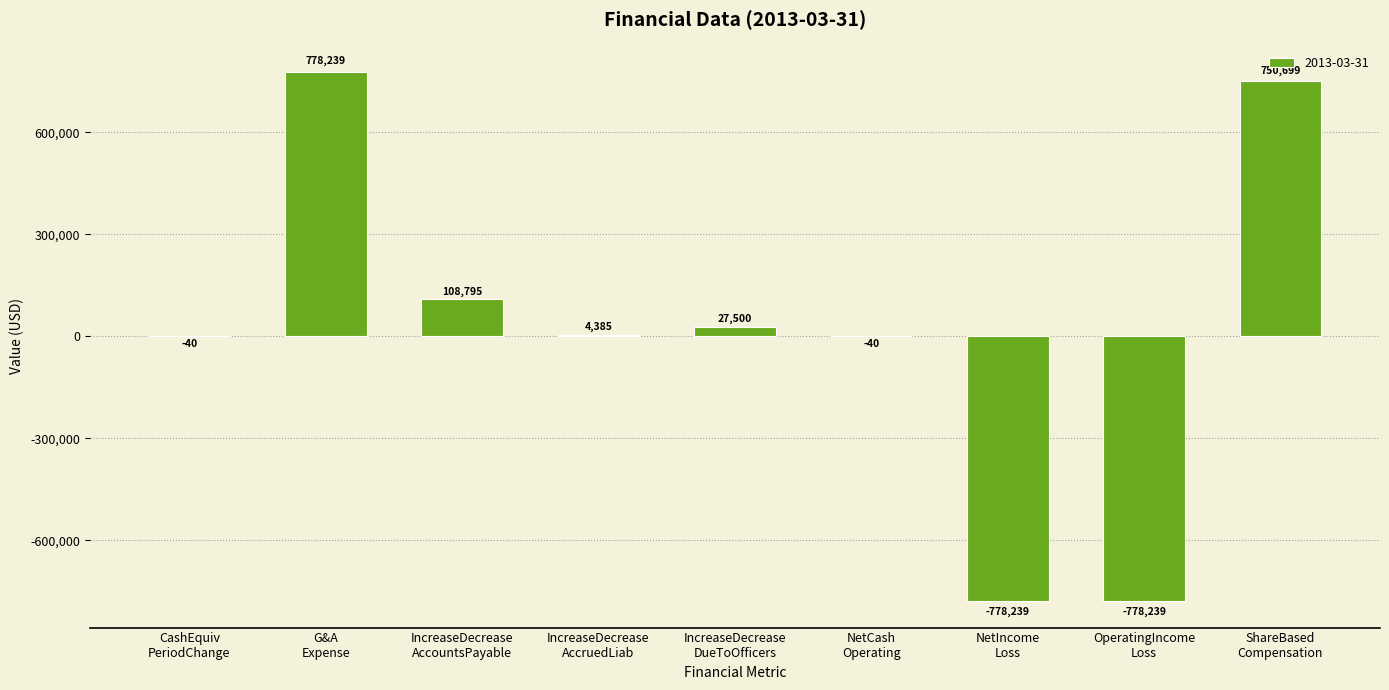

What is the sum of all values?

113060